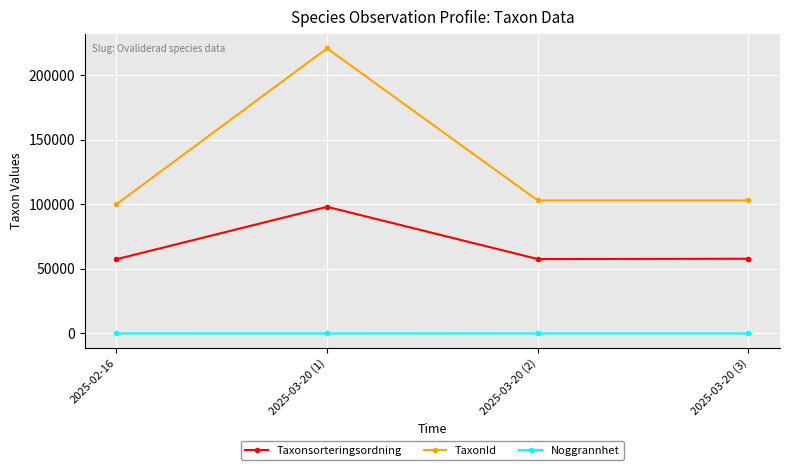

At which label does TaxonId reach its minimum?

2025-02-16